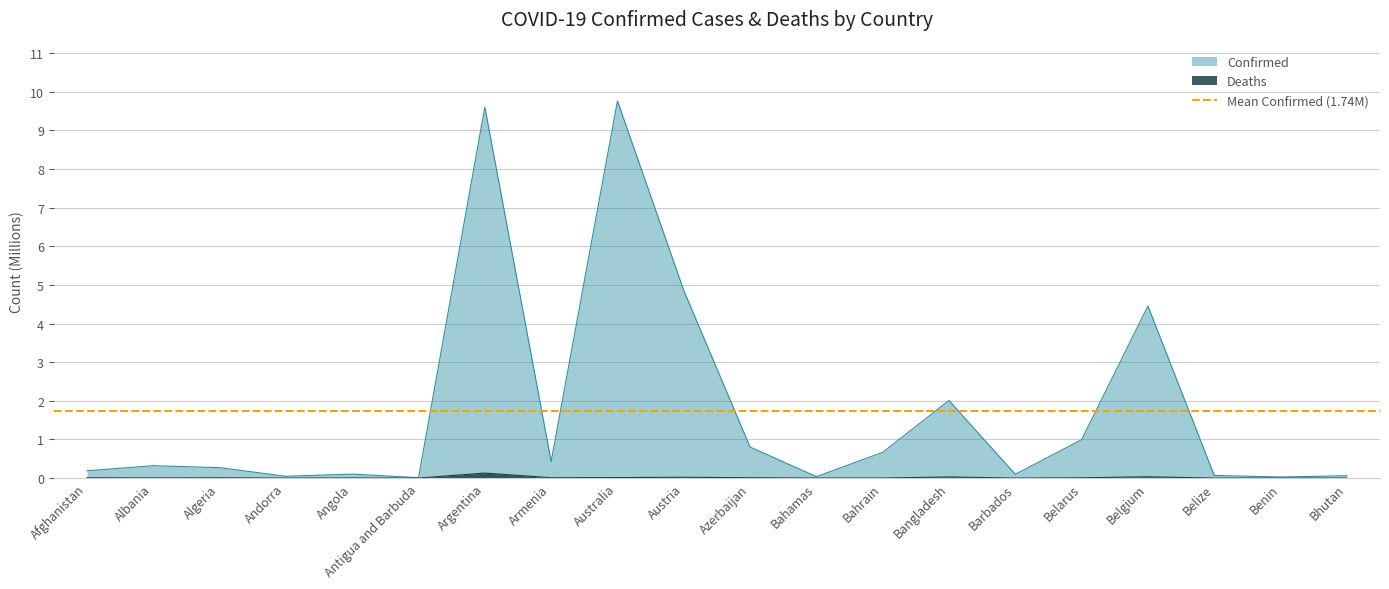

How many lines are shown in the chart?

2